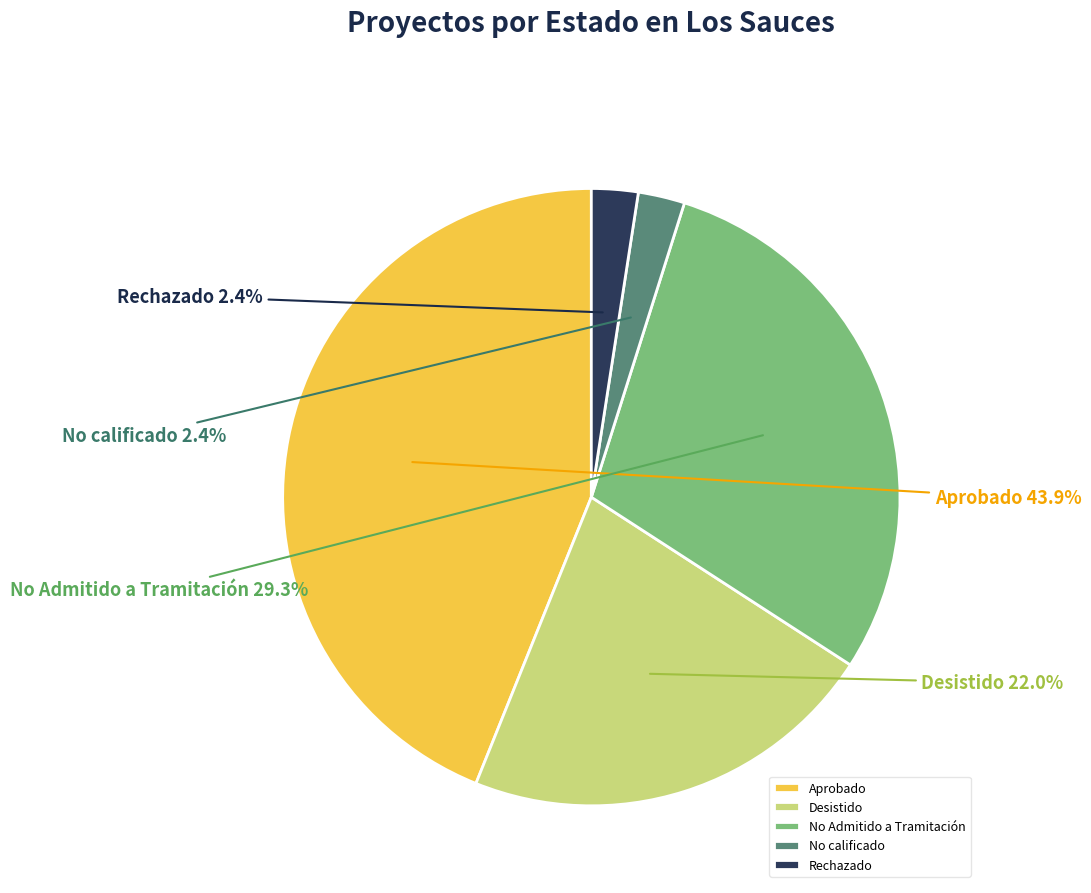

Is Rechazado the majority of the pie?

No